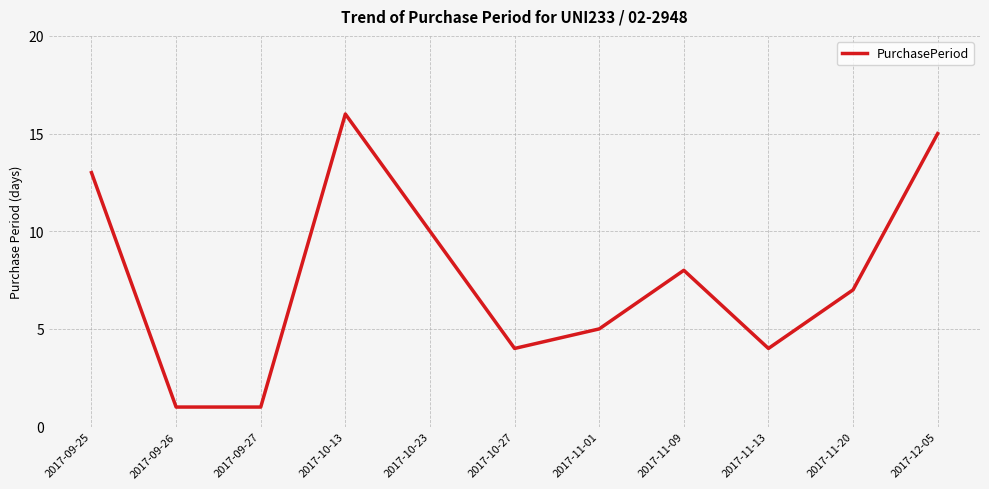

Count the number of data series in this chart.

1